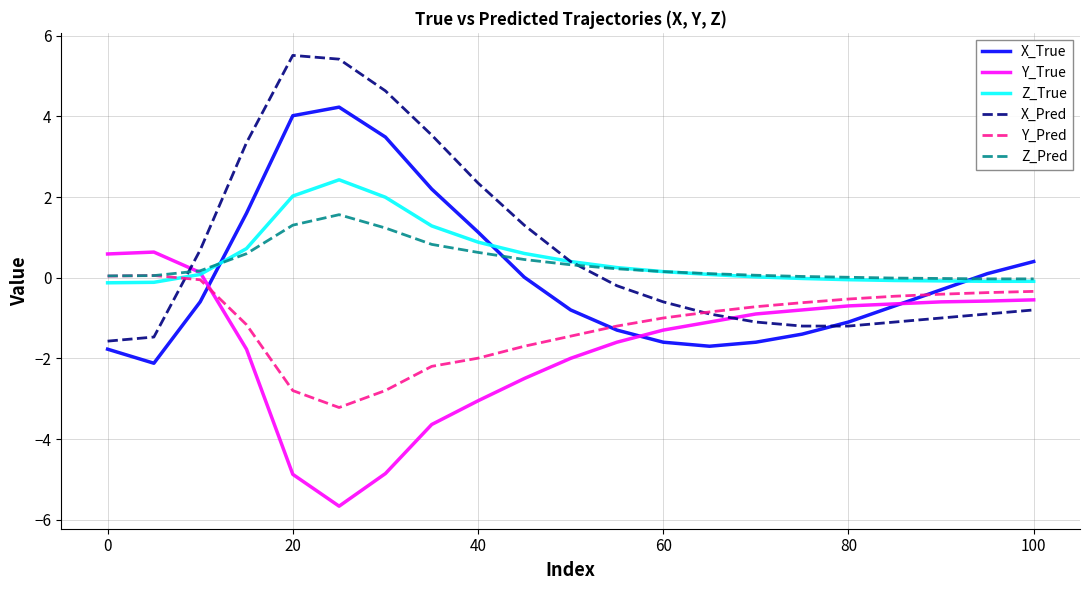

What is the highest value of the X_Pred series?

5.5